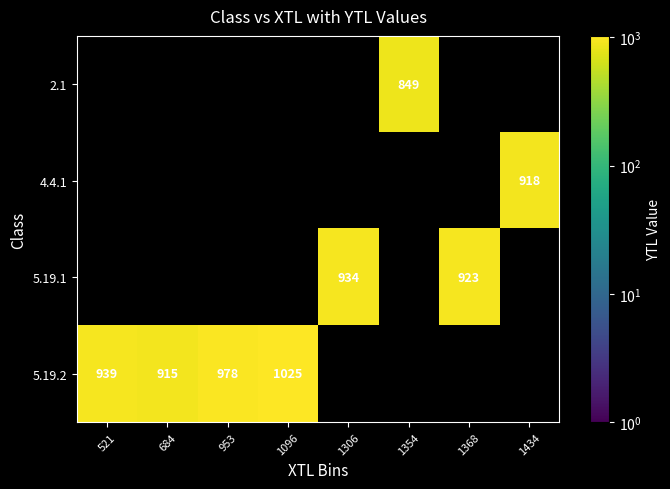

Reading left to right, what are all the values shown in this chart?

row_0: 521=0	684=0	953=0	1096=0	1306=0	1354=849	1368=0	1434=0
row_1: 521=0	684=0	953=0	1096=0	1306=0	1354=0	1368=0	1434=918
row_2: 521=0	684=0	953=0	1096=0	1306=934	1354=0	1368=923	1434=0
row_3: 521=939	684=915	953=978	1096=1025	1306=0	1354=0	1368=0	1434=0